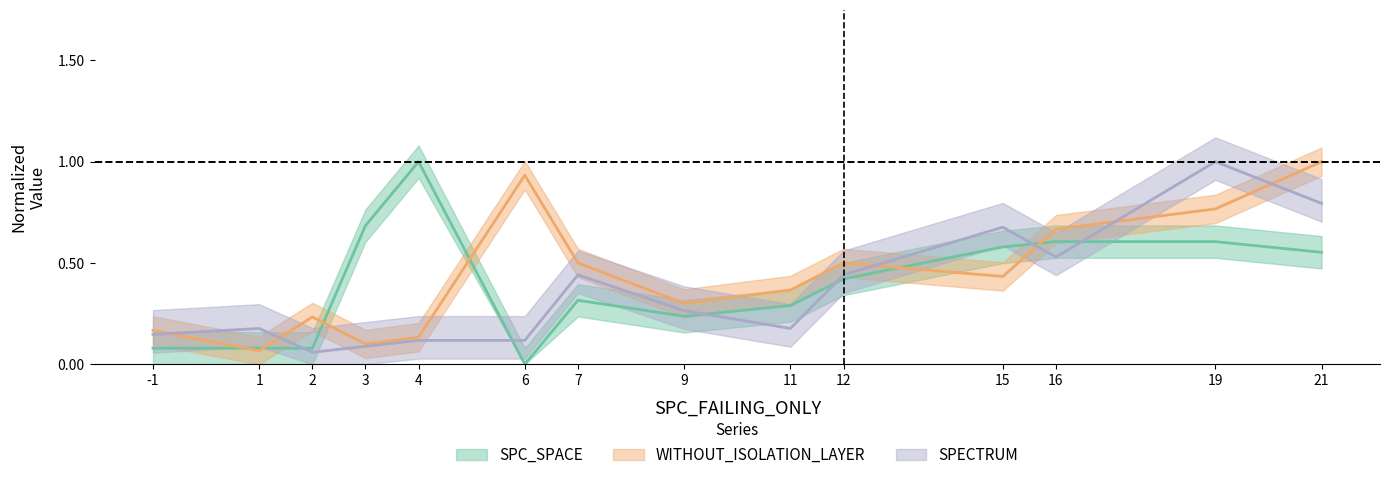

Between -1 and 6, which is larger?

-1